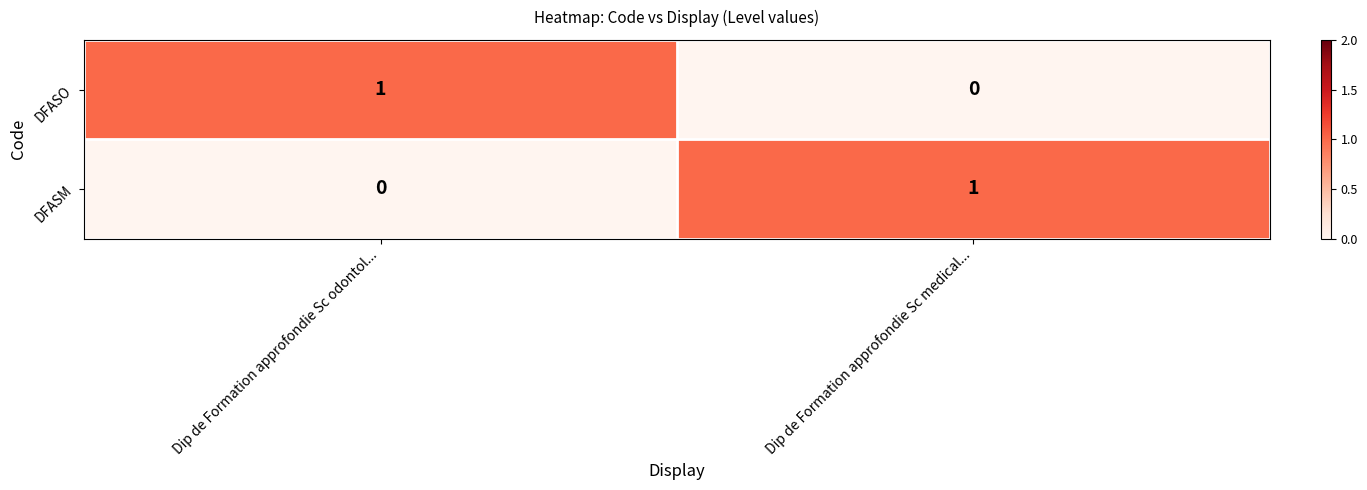

Count the number of data series in this chart.

2